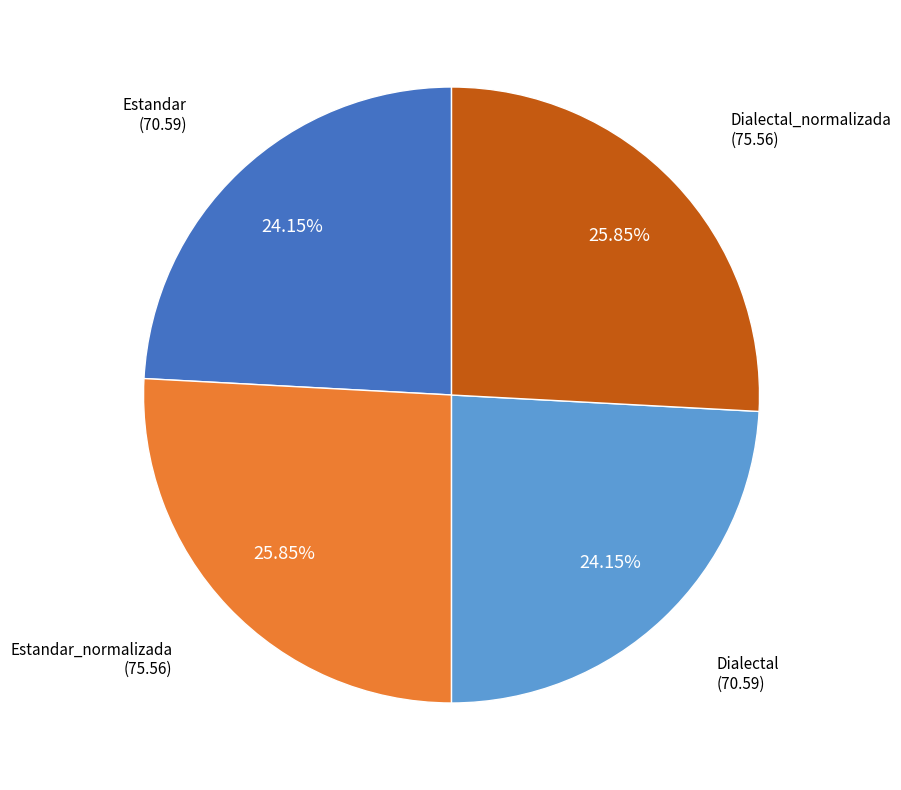

Between Dialectal and Estandar_normalizada, which is larger?

Estandar_normalizada